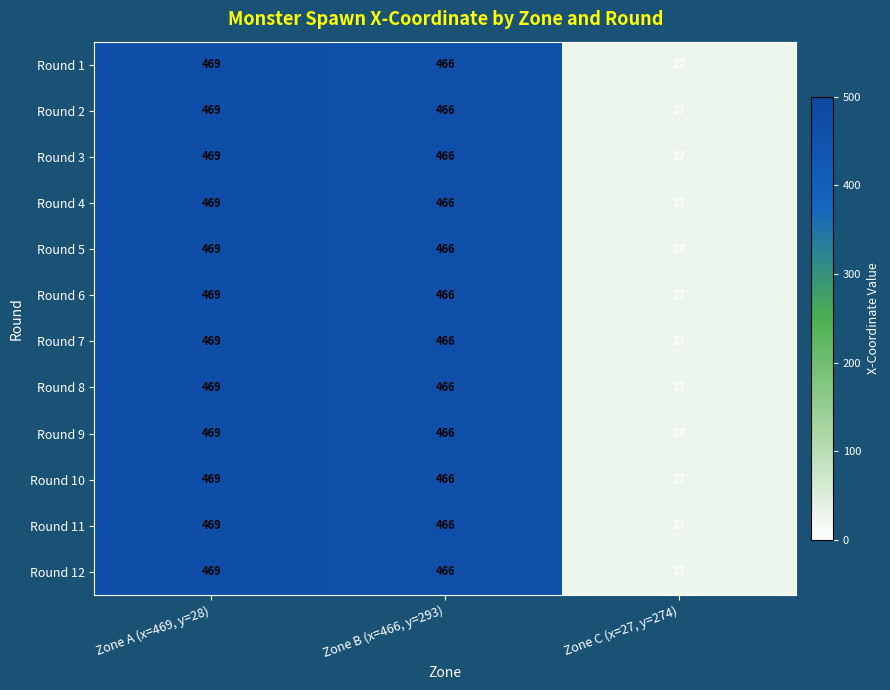

What is the minimum value shown in the chart?

27